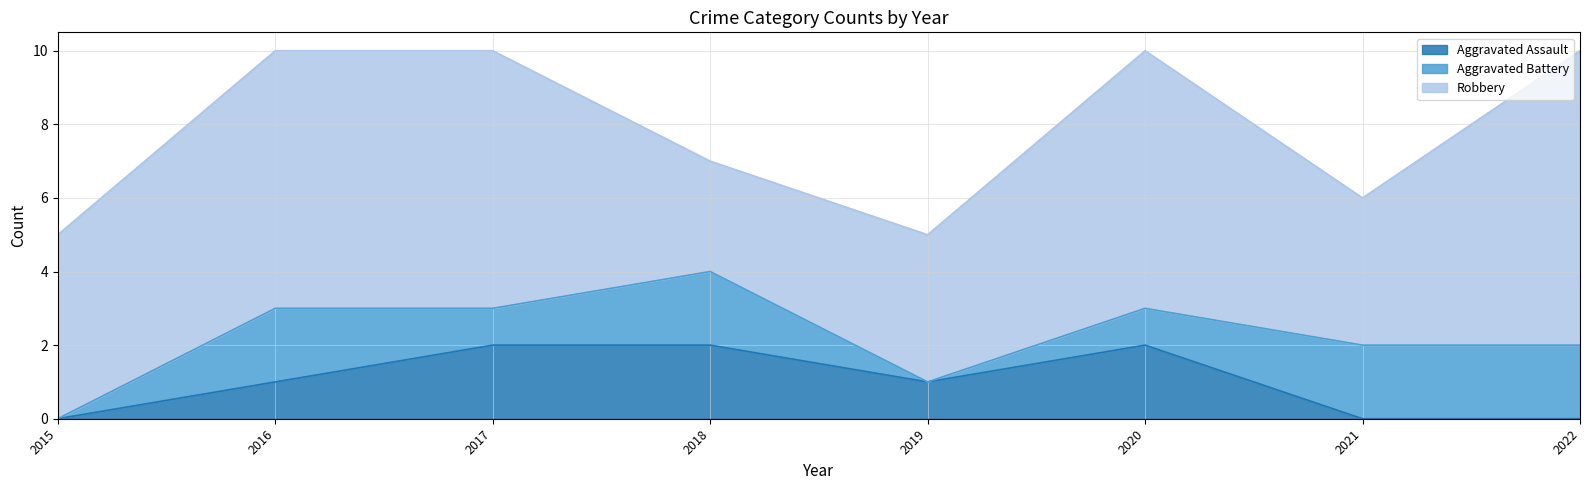

How many lines are shown in the chart?

3